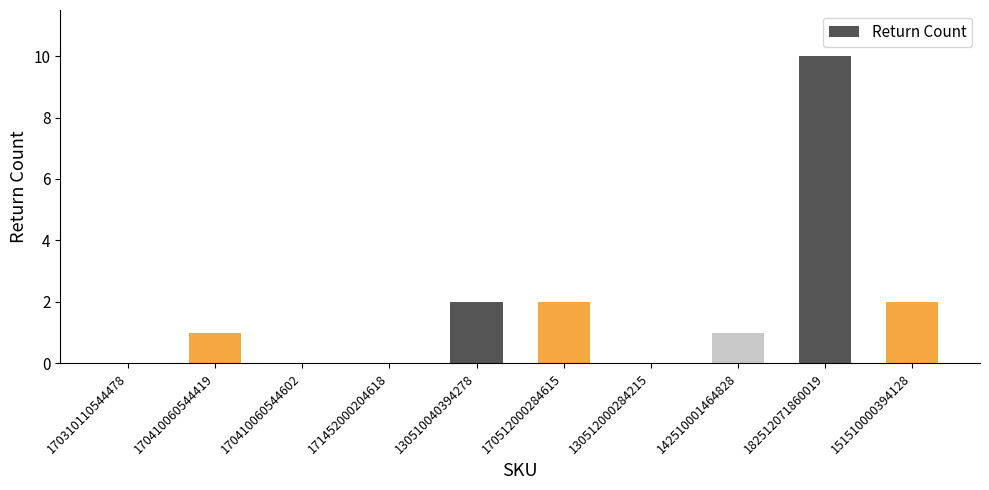

The chart shows a value of 1 at 142510001464828. True or false?

True